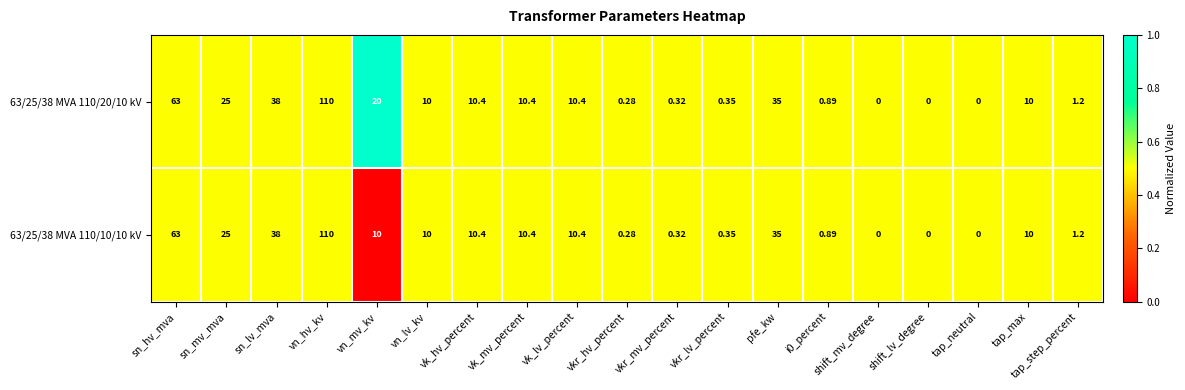

Which category has the highest value across all series?

vn_hv_kv